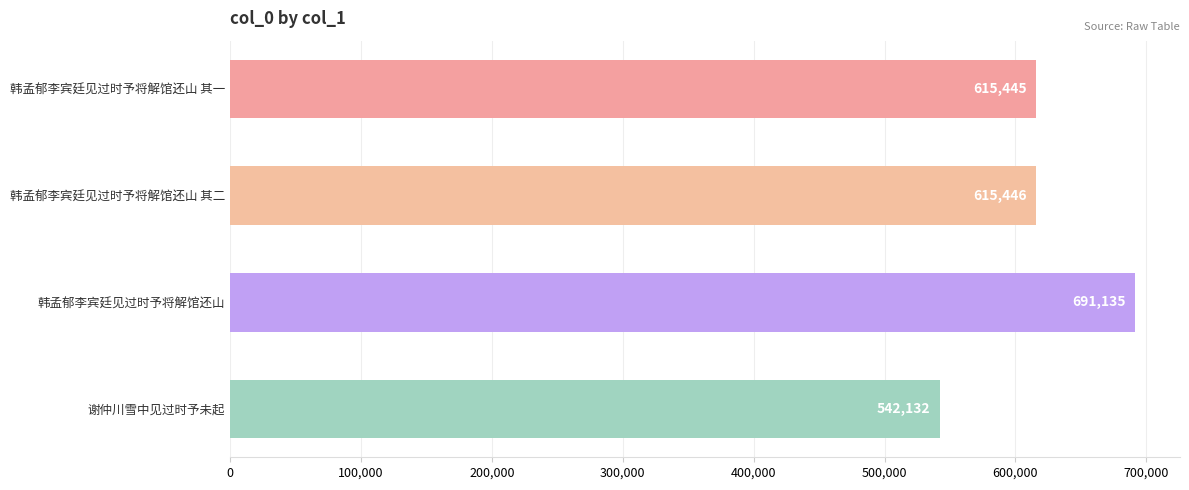

What is the difference between the maximum and second lowest values?

75690